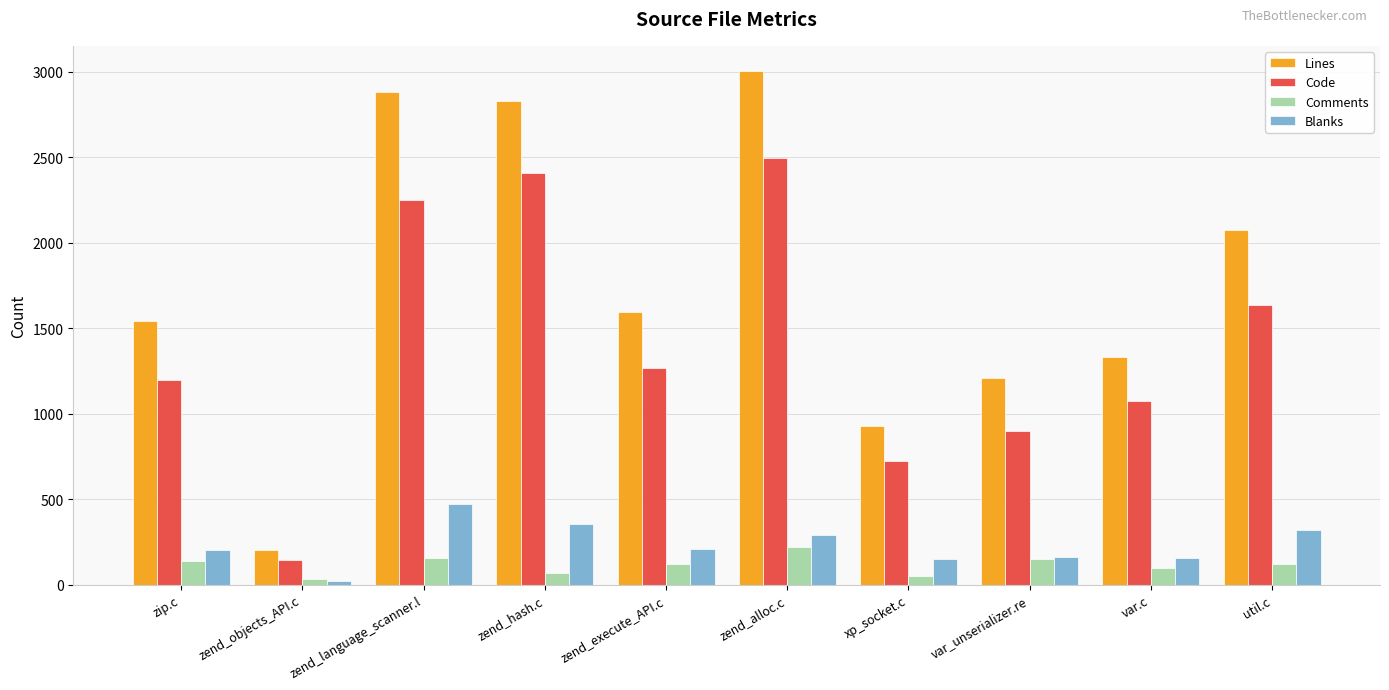

The value of Code at zend_alloc.c is 4113. True or false?

False